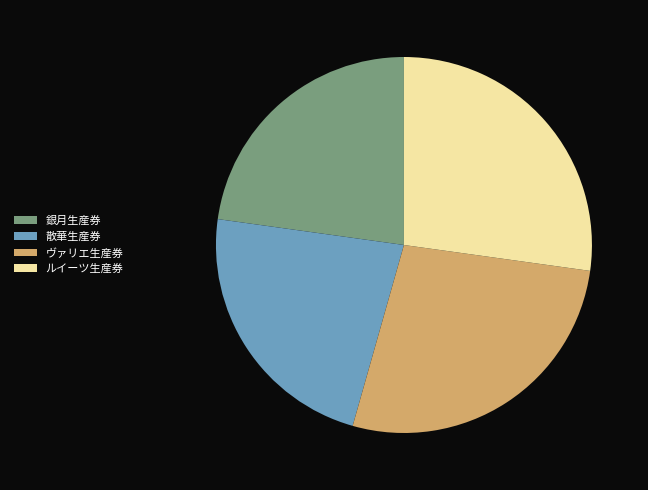

True or false: 銀月生産券 accounts for 34% of the total.

False